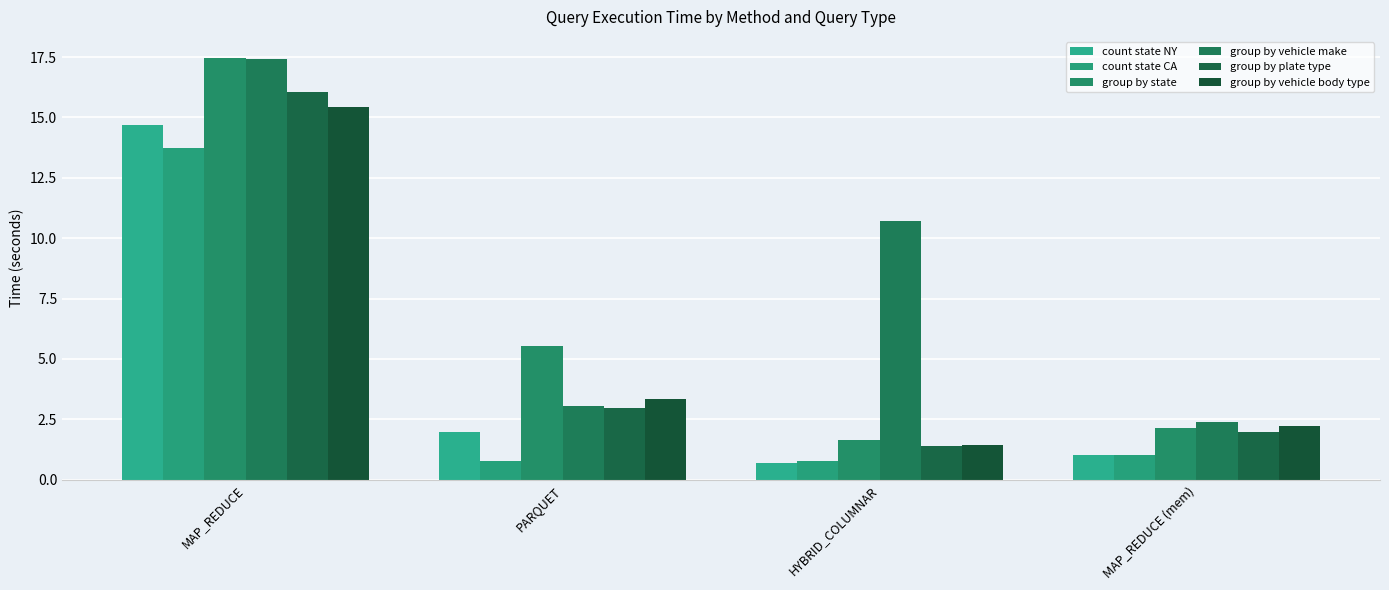

Between MAP_REDUCE and MAP_REDUCE (mem), which series saw the biggest shift?

group by state